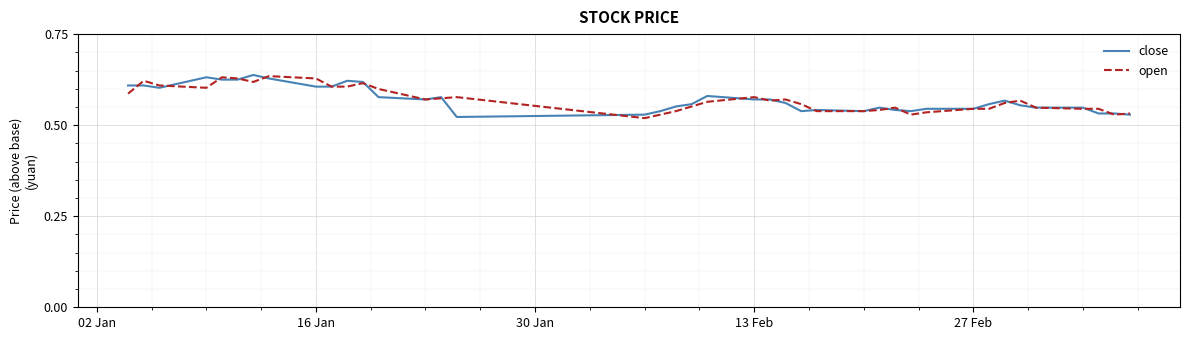

Rank the series by their maximum value, from lowest to highest.

open, close